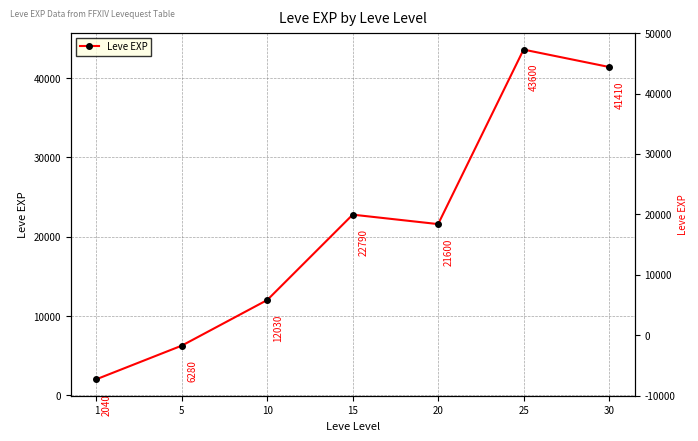

The chart shows a value of 3563 at 10. True or false?

False